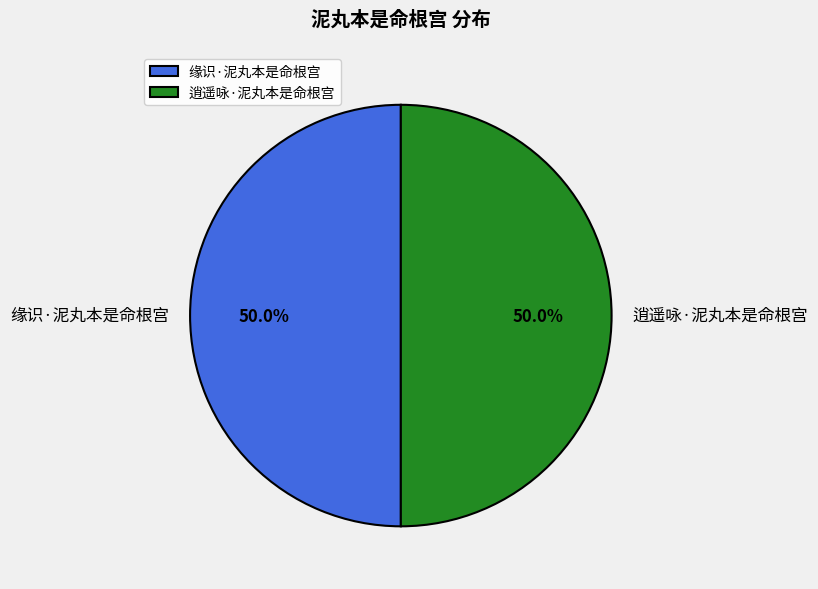

How many segments does this pie chart have?

2